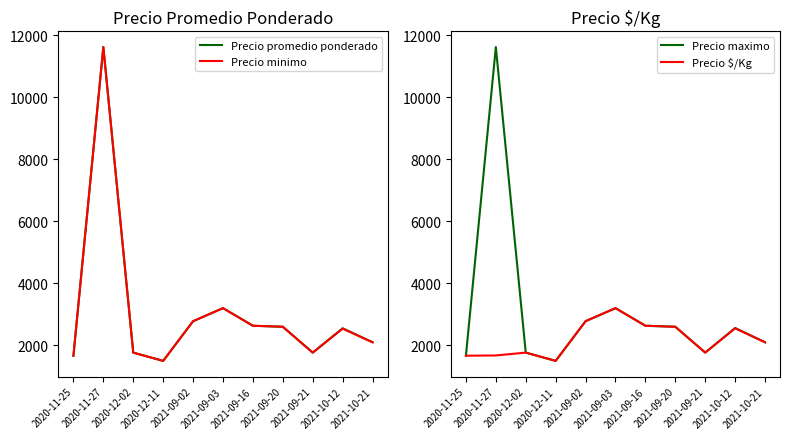

Does the chart have visible grid lines?

No